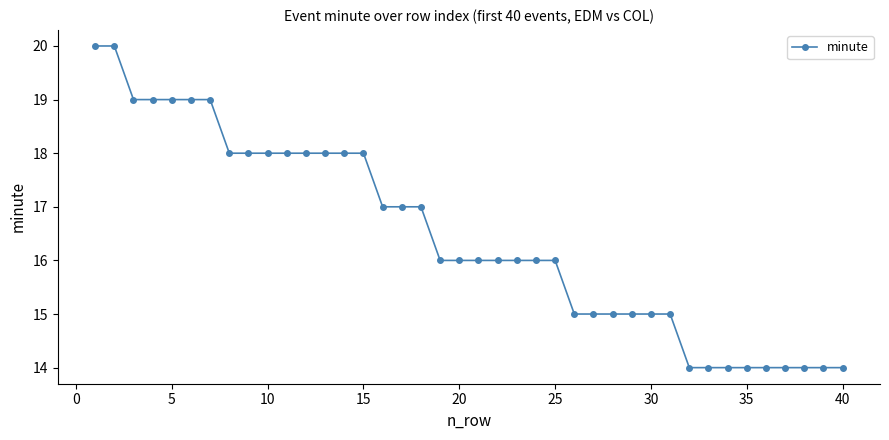

What is the difference between the maximum and second lowest values?

6